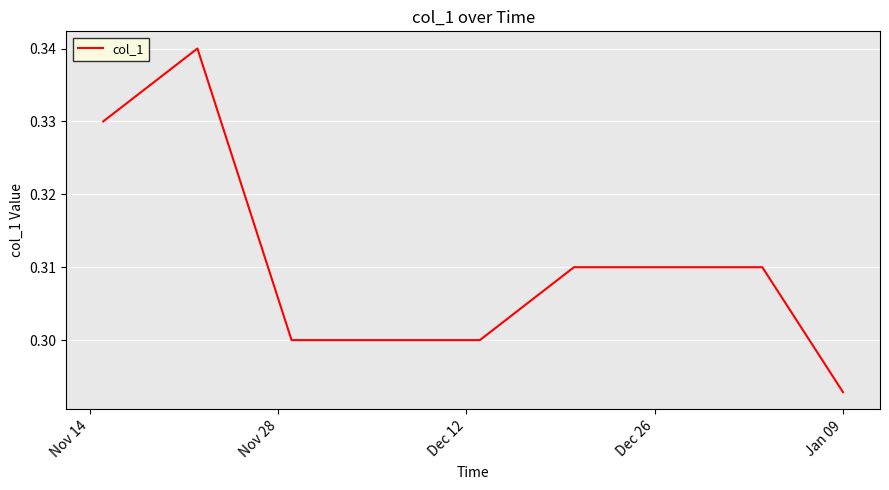

At which category does the chart reach its minimum across all series?

Jan 09